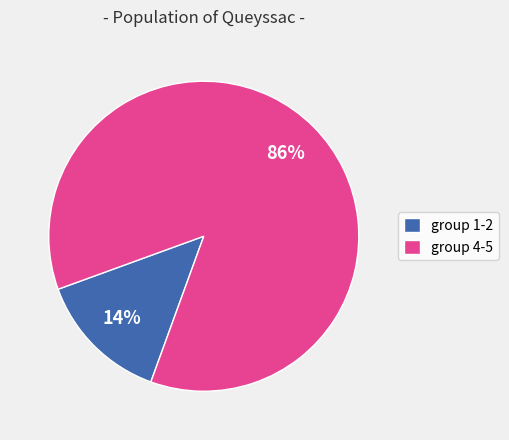

Is there a majority slice in this chart?

Yes